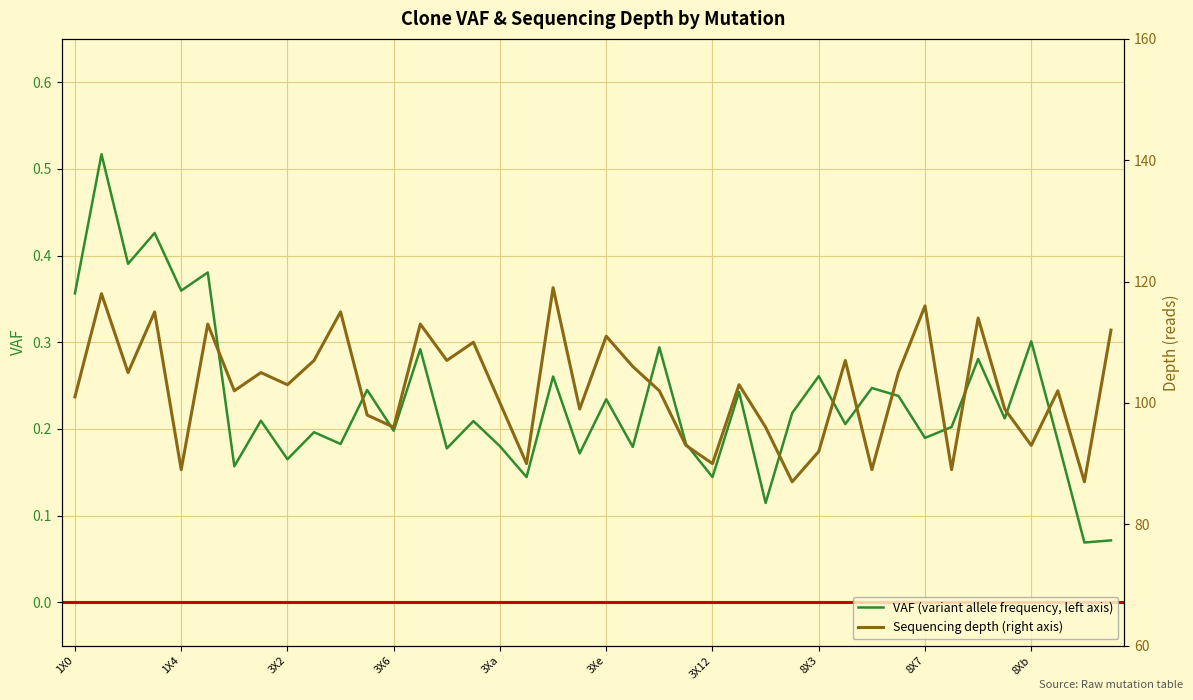

Is it true that Sequencing depth (right axis) equals 87.0 at 27?

True